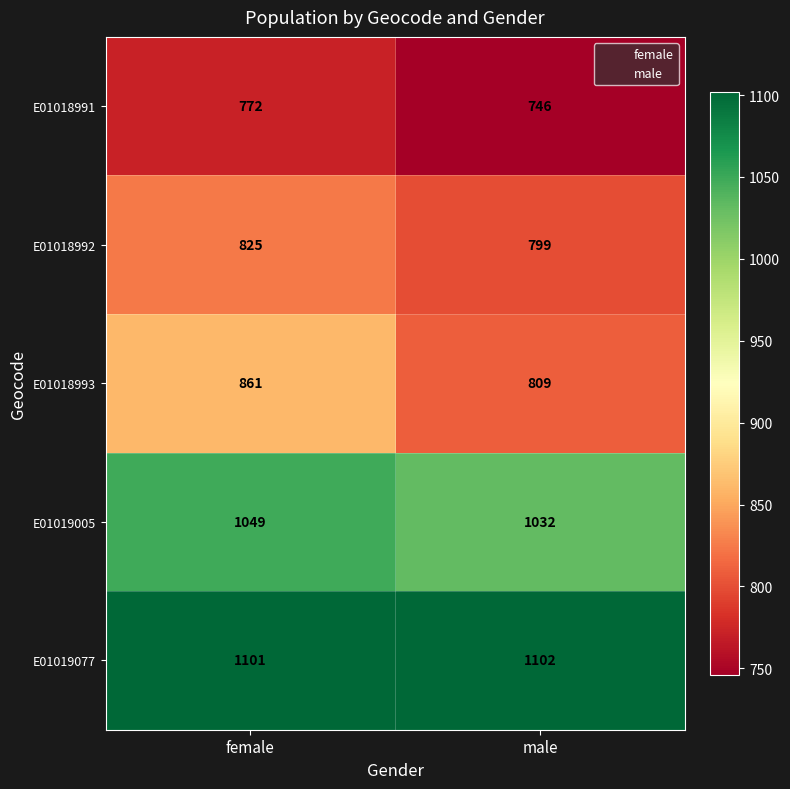

The E01019077 series shows 1102 at male. True or false?

True